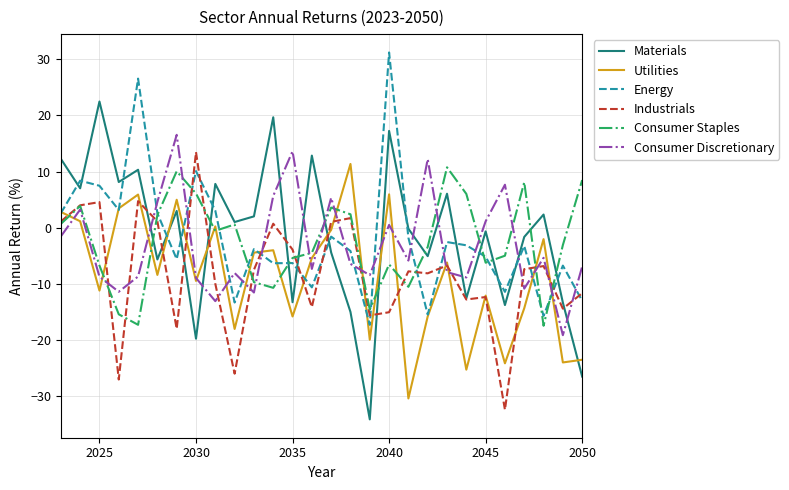

Which series has the largest range (max minus min)?

Materials